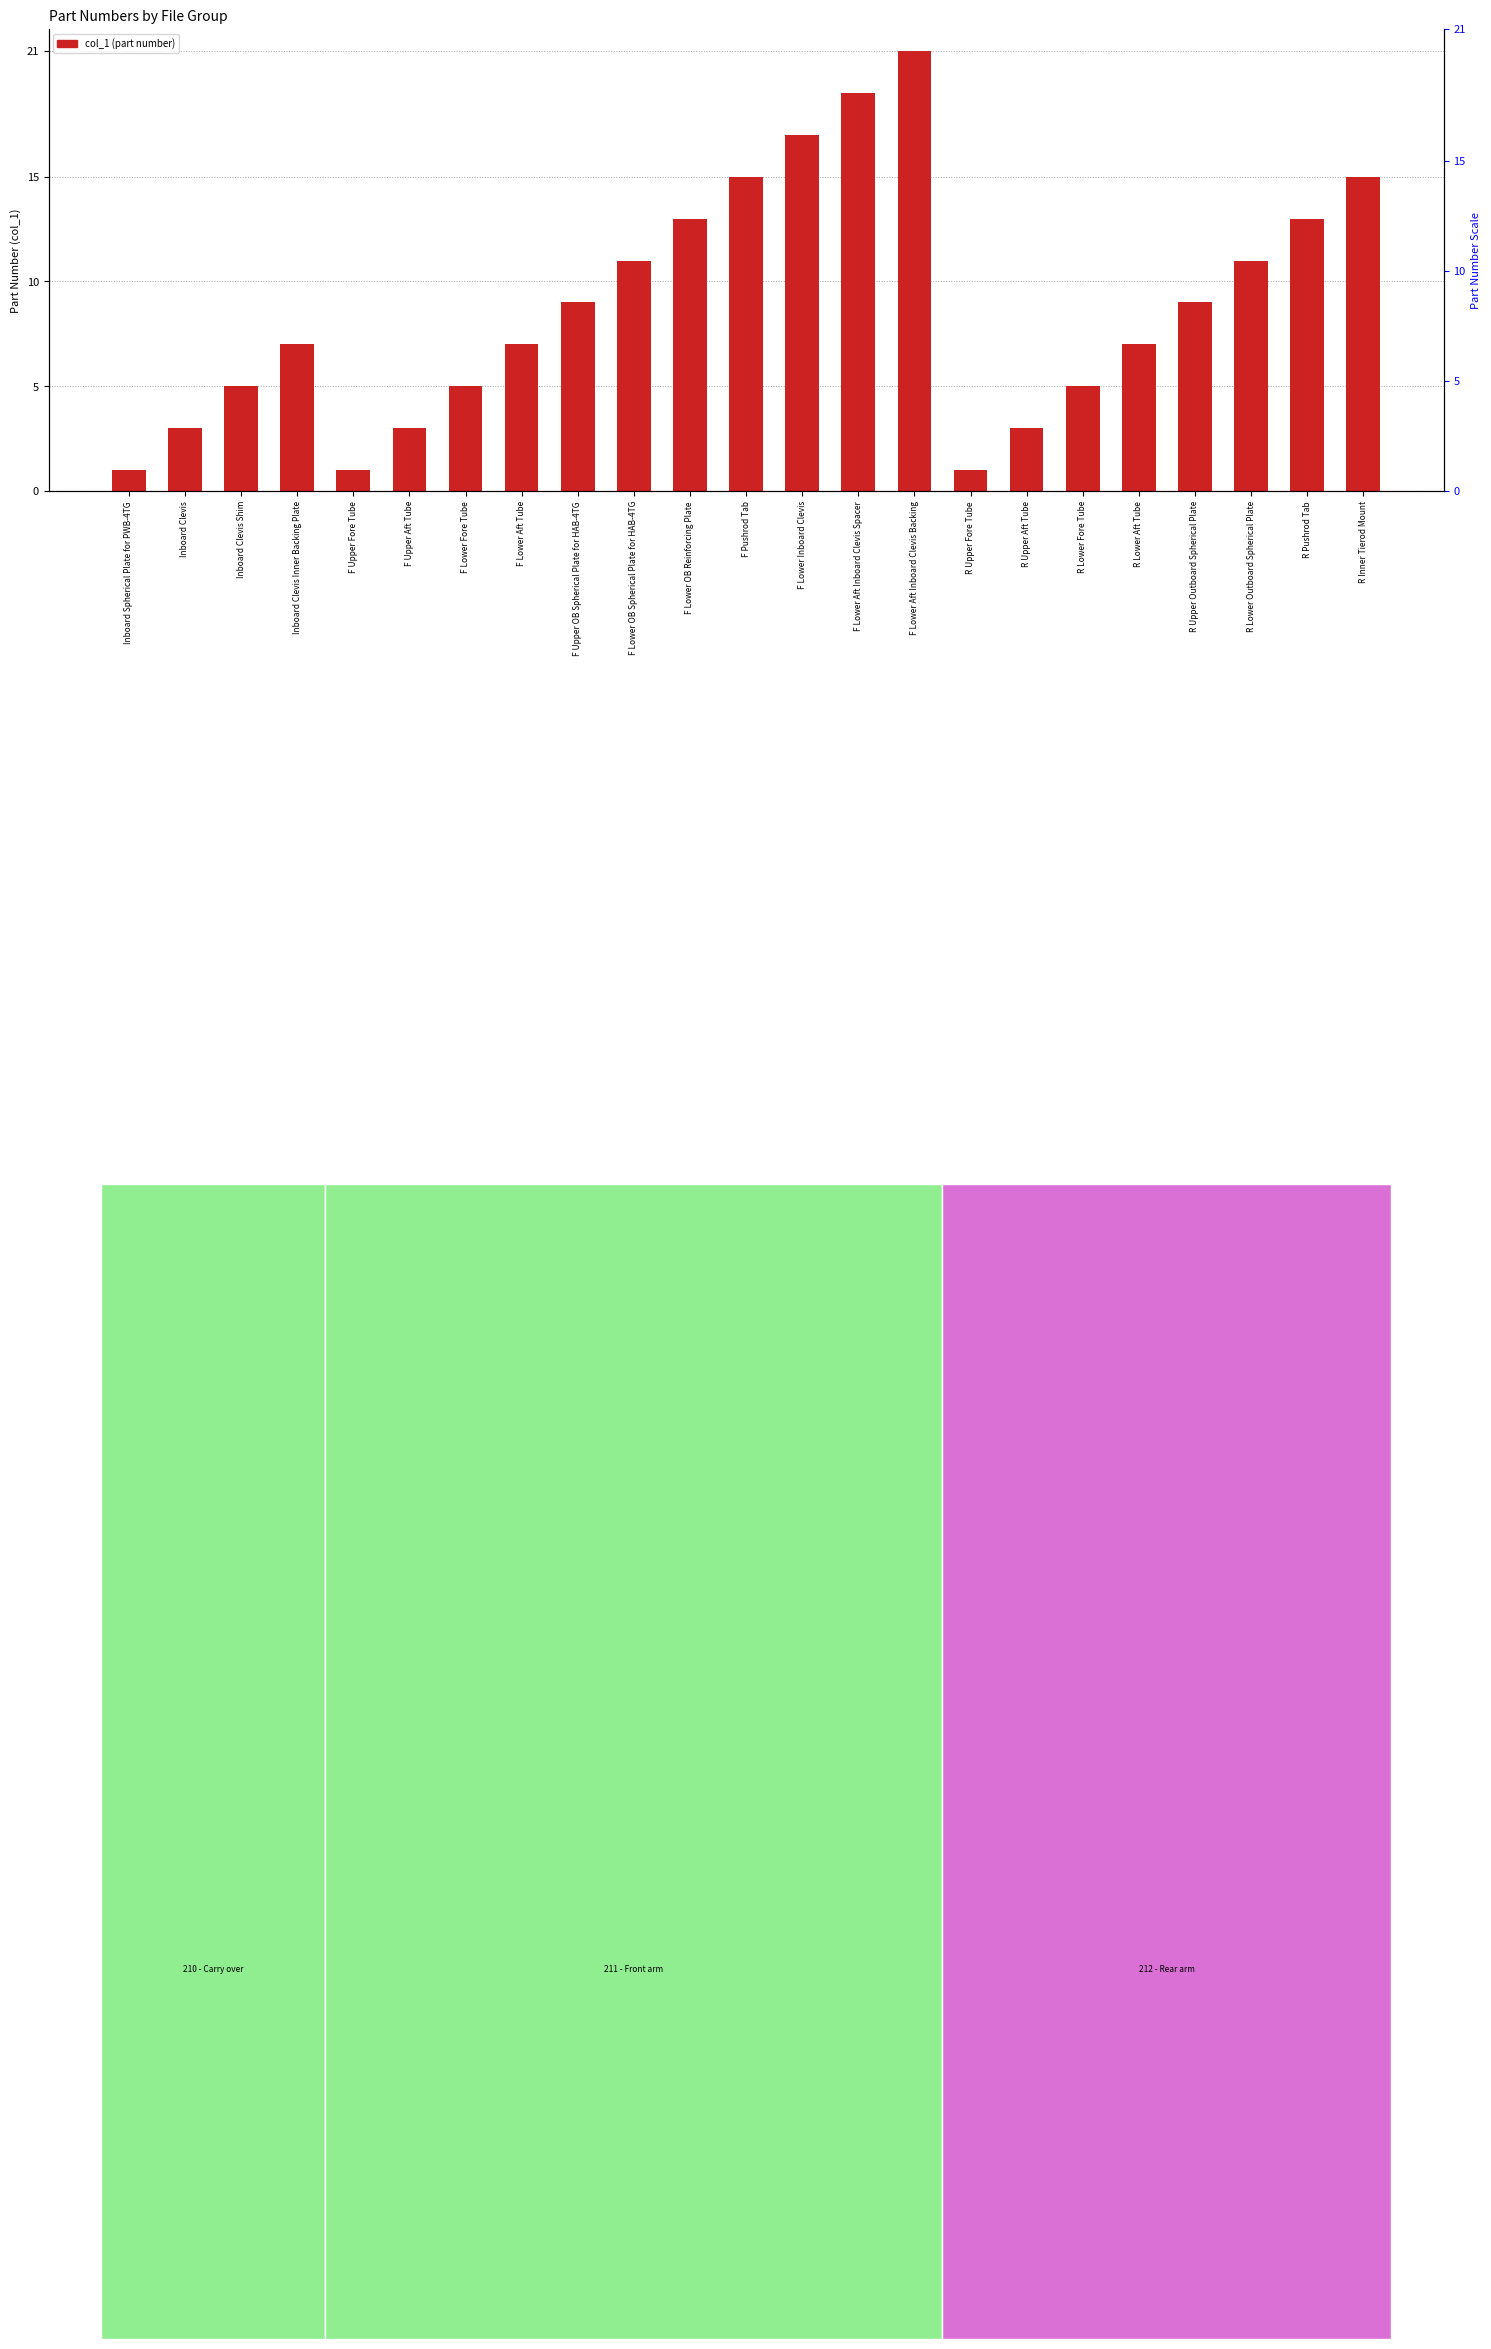

Count the values in the range 3 to 13.

15